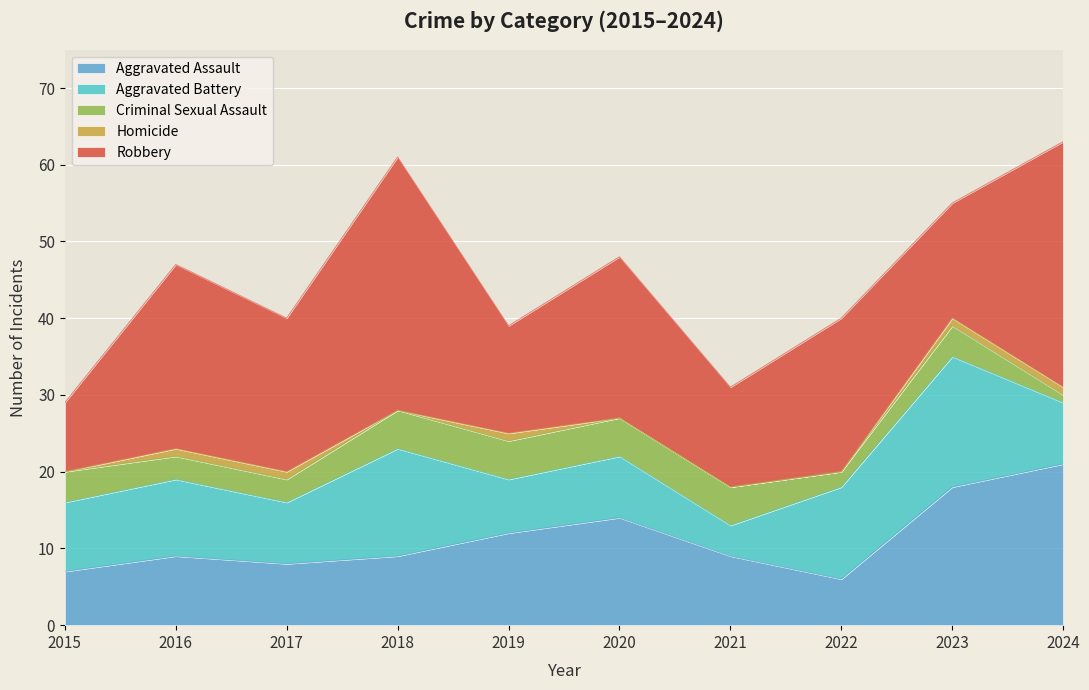

What is the difference between the Robbery values at 2022 and 2024?

12